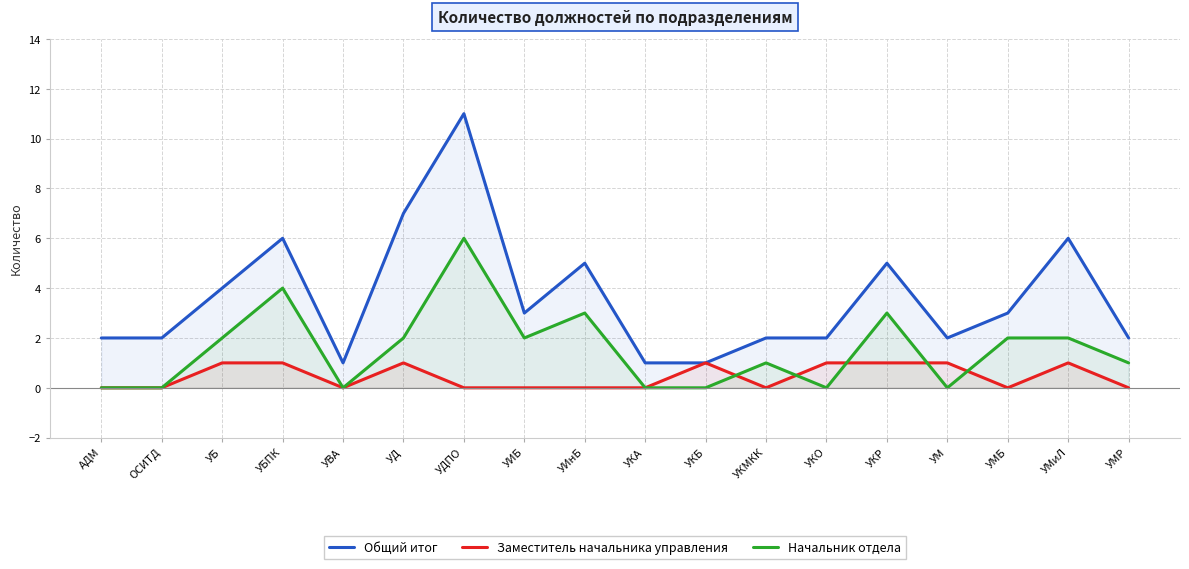

In Заместитель начальника управления, how many points are higher than both neighbors (excluding endpoints)?

3